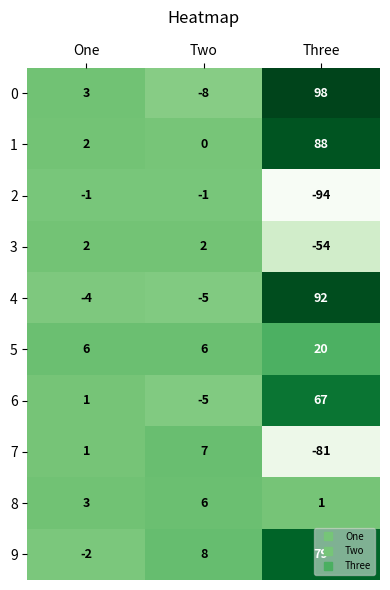

At which category does the chart reach its peak across all series?

Three